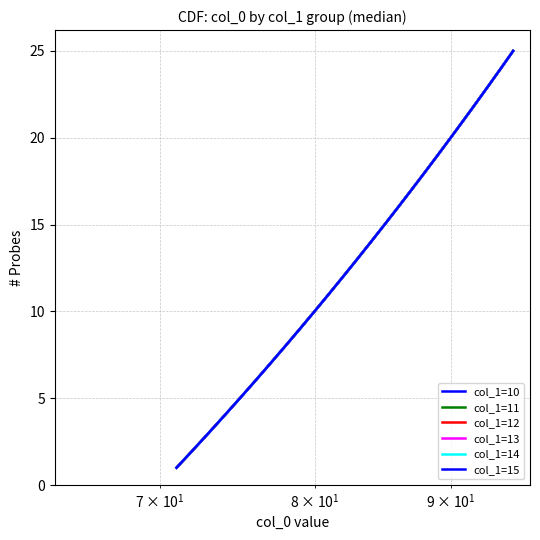

True or false: col_1=11 and col_1=12 intersect in this chart.

False